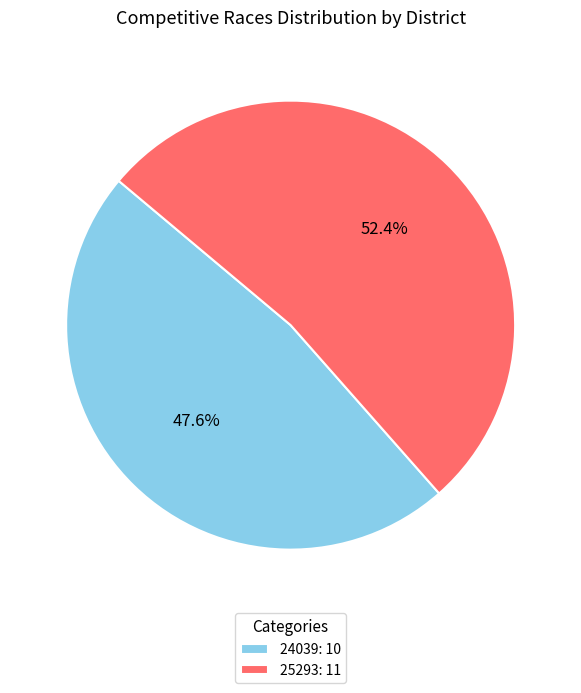

Which category has the smallest portion of the pie?

24039